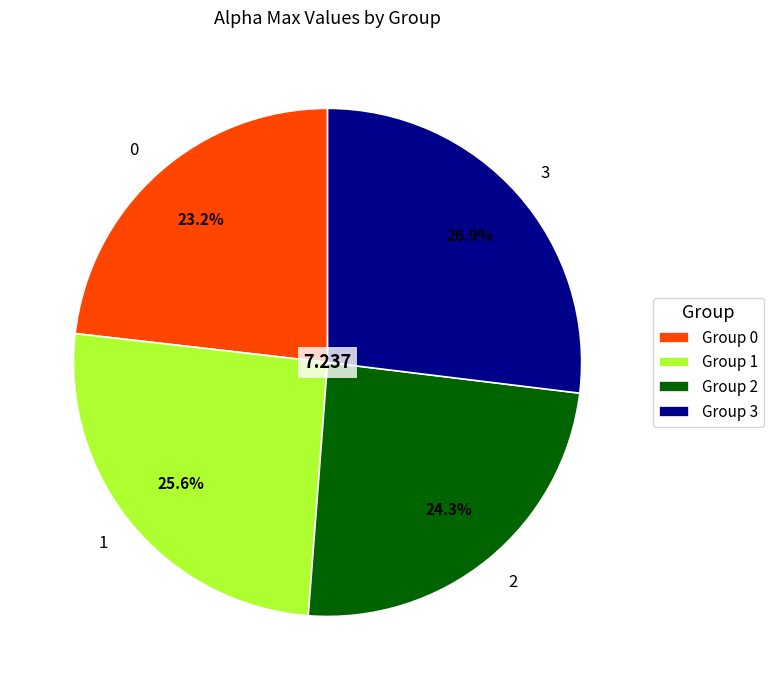

Count the number of slices in the pie.

4